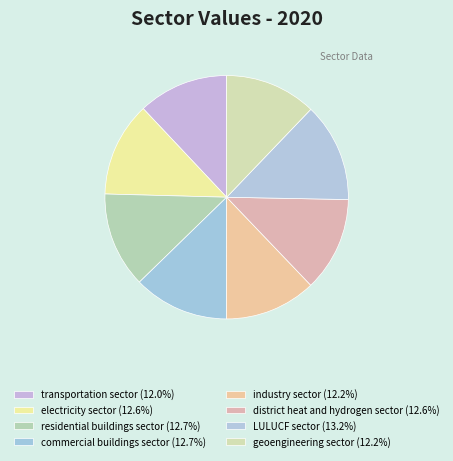

Do commercial buildings sector and geoengineering sector together represent more than half of the pie?

No